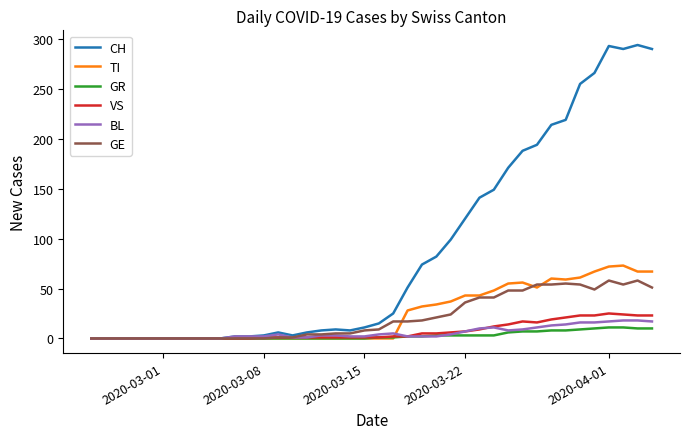

What is the greatest value displayed?

294